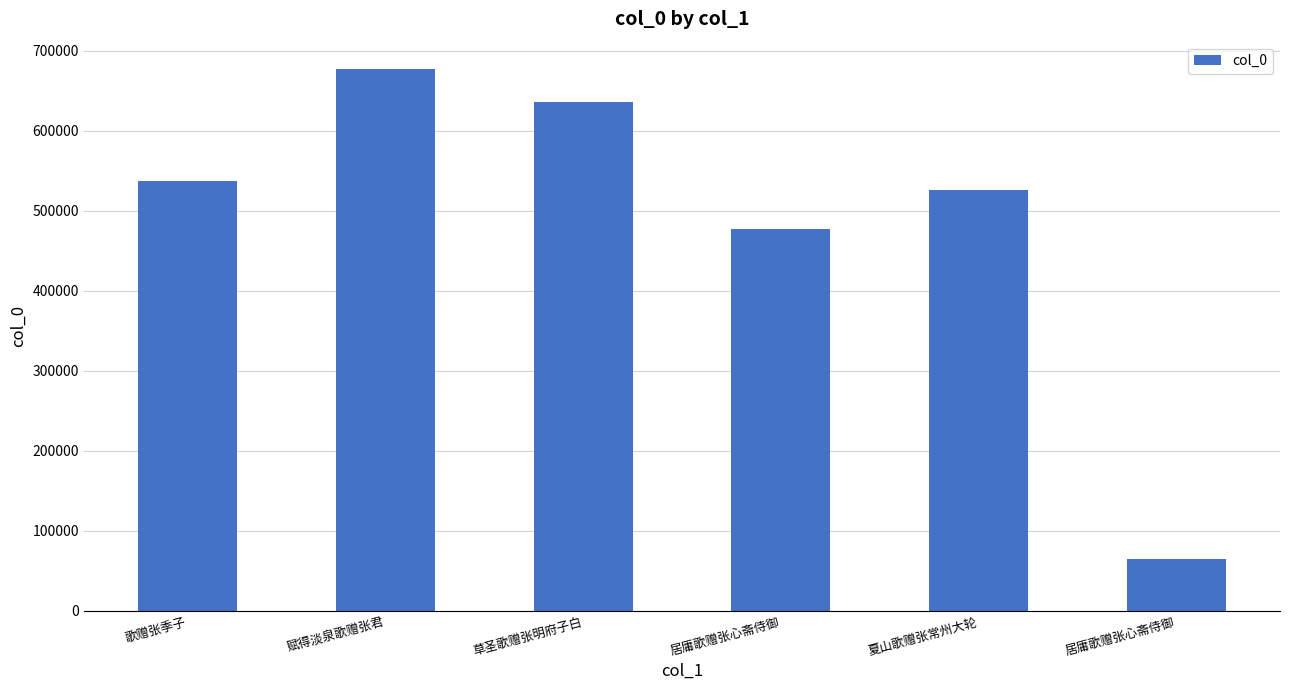

What value does the data have at 居庸歌赠张心斋侍御?

477249